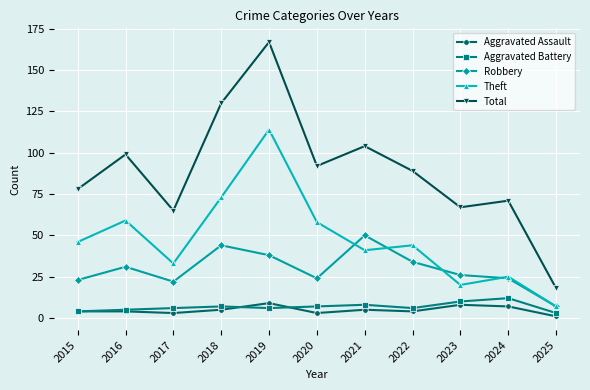

Reading left to right, list all the values displayed in this chart.

Aggravated Assault: 2015=4	2016=4	2017=3	2018=5	2019=9	2020=3	2021=5	2022=4	2023=8	2024=7	2025=1
Aggravated Battery: 2015=4	2016=5	2017=6	2018=7	2019=6	2020=7	2021=8	2022=6	2023=10	2024=12	2025=3
Robbery: 2015=23	2016=31	2017=22	2018=44	2019=38	2020=24	2021=50	2022=34	2023=26	2024=24	2025=7
Theft: 2015=46	2016=59	2017=33	2018=73	2019=114	2020=58	2021=41	2022=44	2023=20	2024=25	2025=7
Total: 2015=78	2016=99	2017=65	2018=130	2019=167	2020=92	2021=104	2022=89	2023=67	2024=71	2025=18